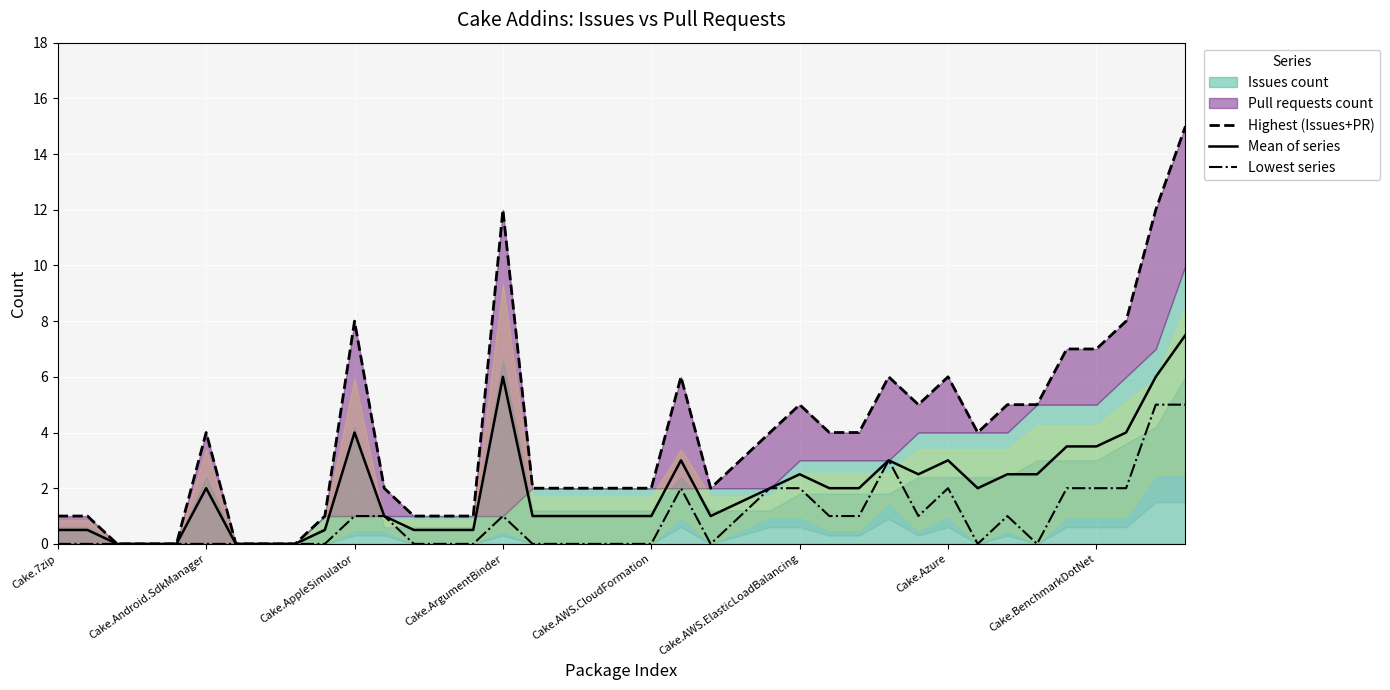

What is the label of the 20th point from the right?

19